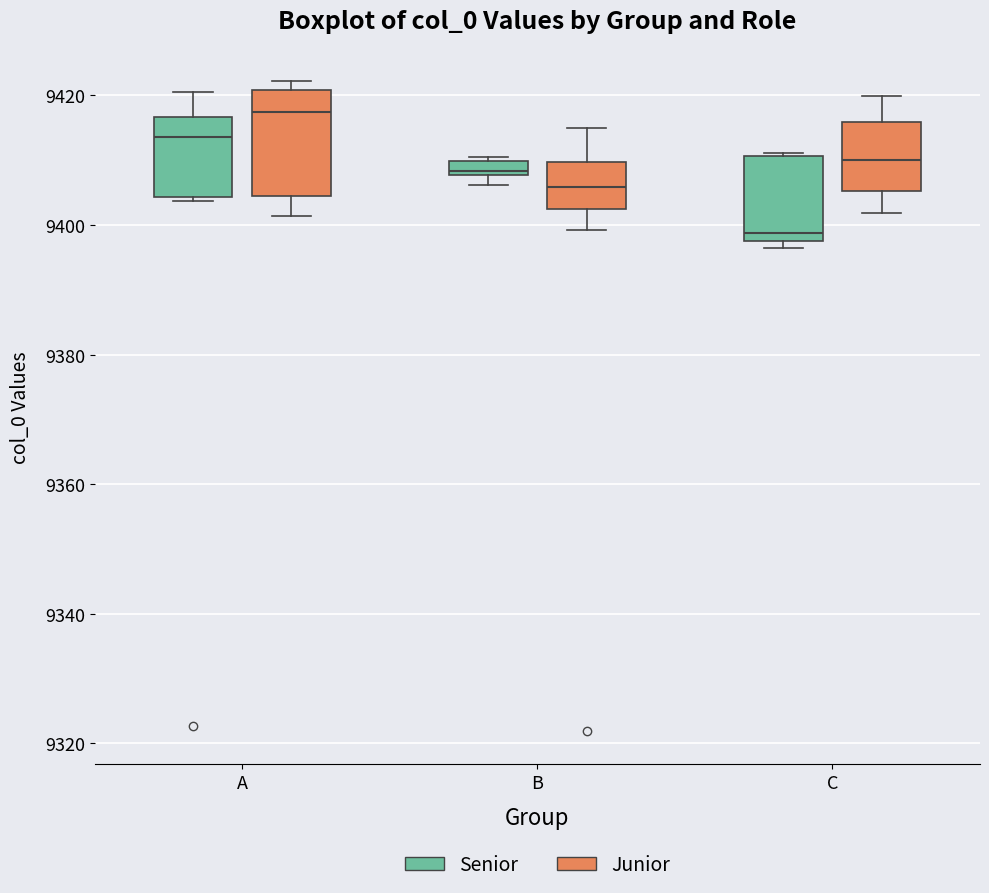

Which box is the tallest, from its lower edge to its upper edge?

A (Junior)